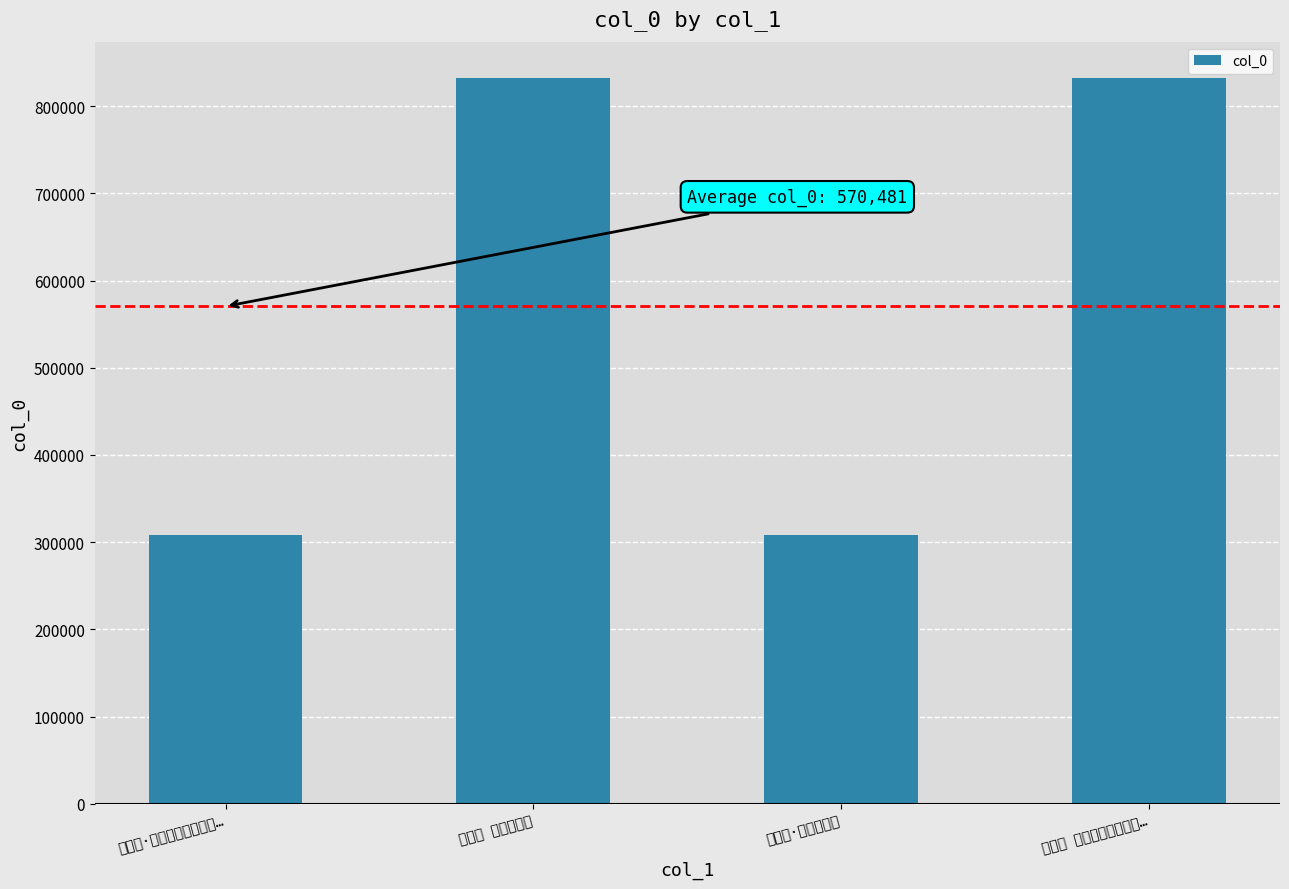

What is the difference between the second highest and minimum values?

523807